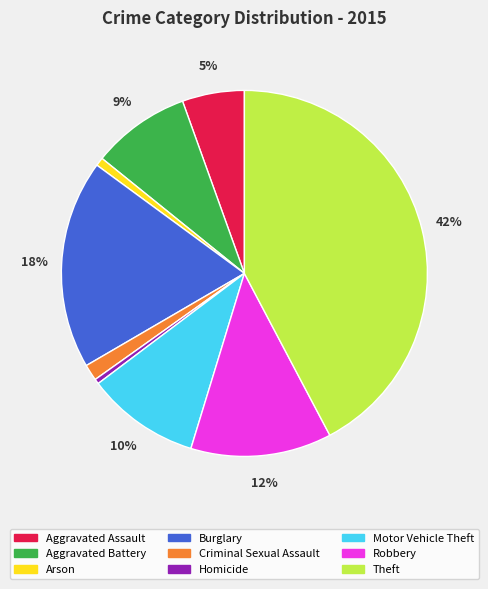

What is the largest slice in the pie chart?

Theft